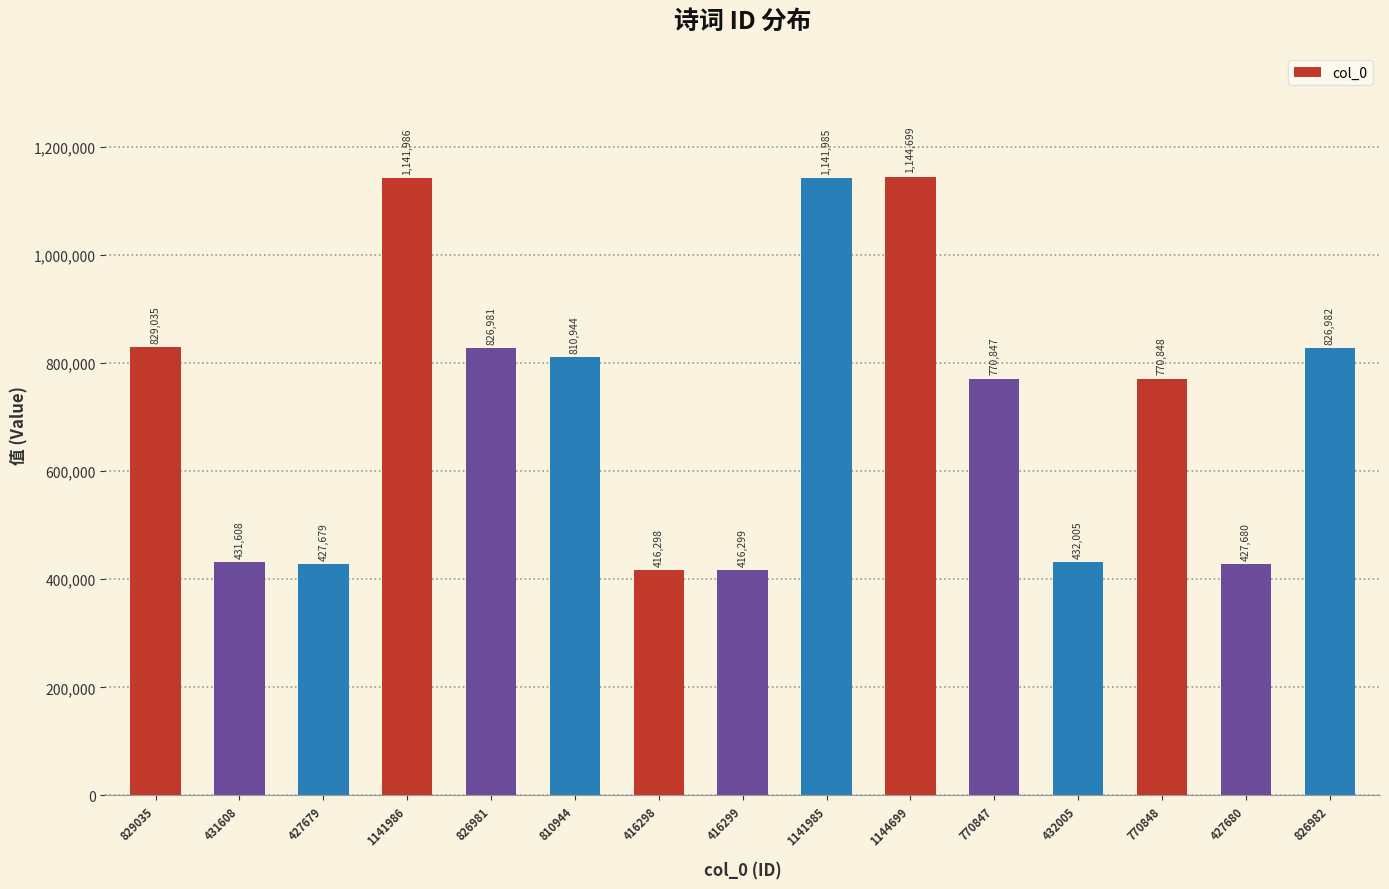

Which category has the lowest value across all series?

416298